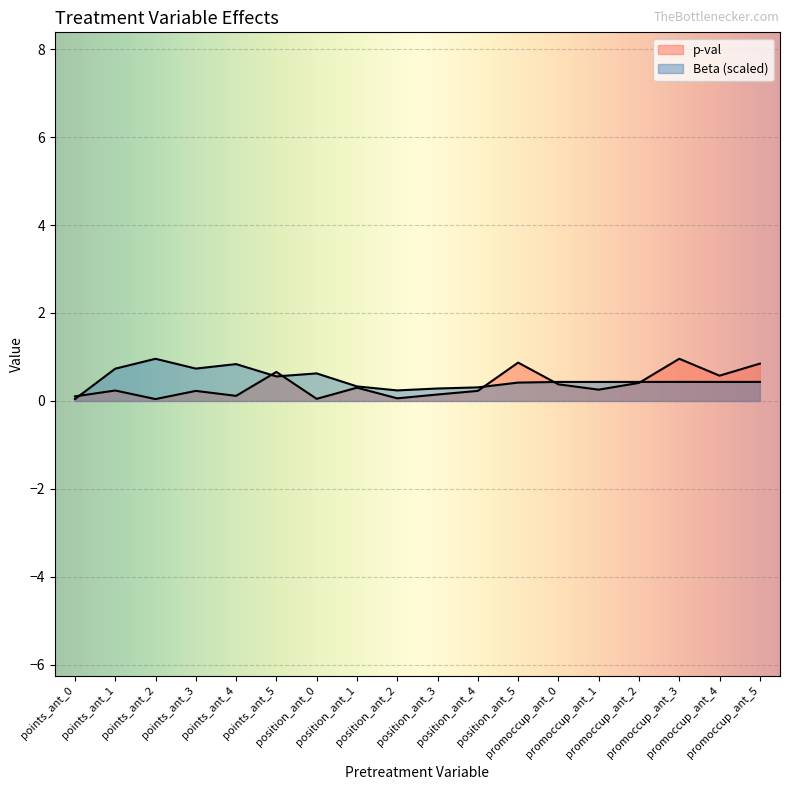

What is the total value across all series at points_ant_5?

1.2